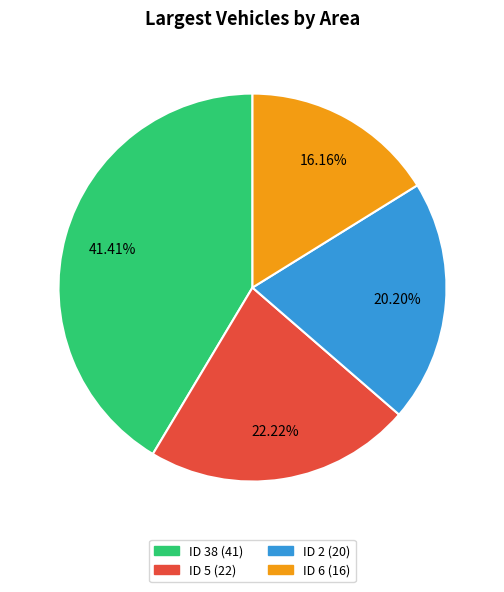

Is there any slice that represents more than half of the pie?

No